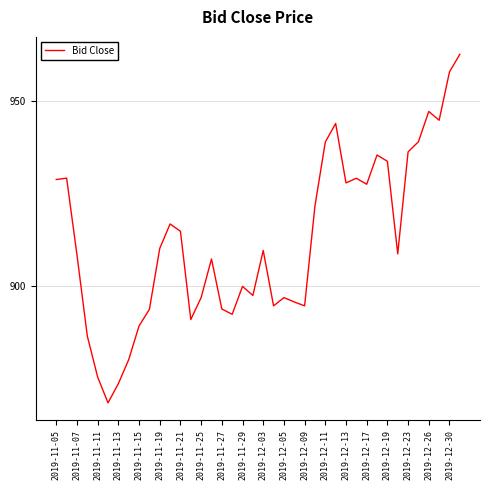

What is the greatest value displayed?

962.5